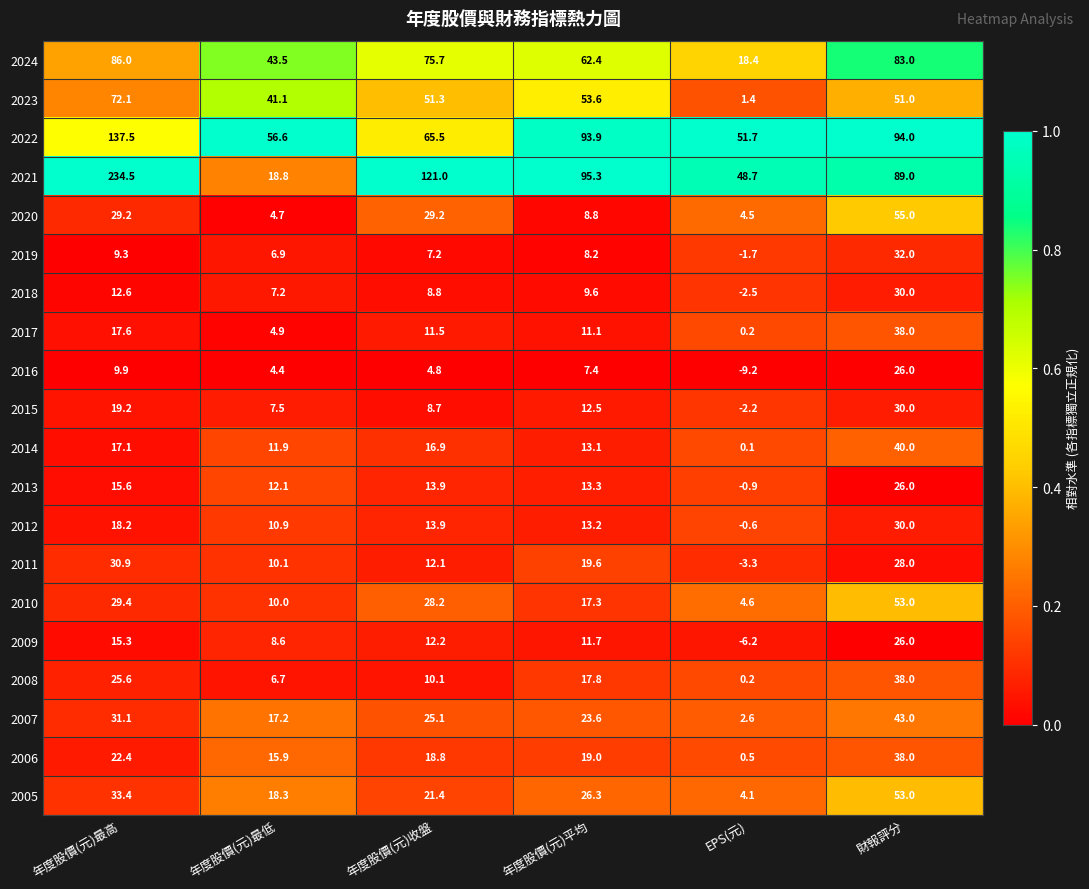

Between 年度股價(元)平均 and EPS(元), which series saw the biggest shift?

2023